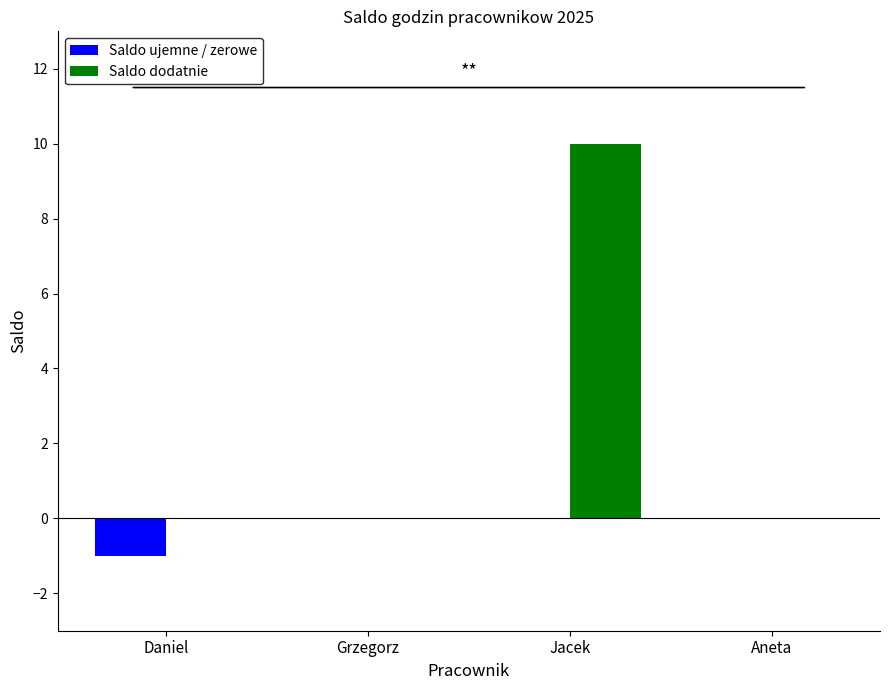

How many groups of bars are there?

4